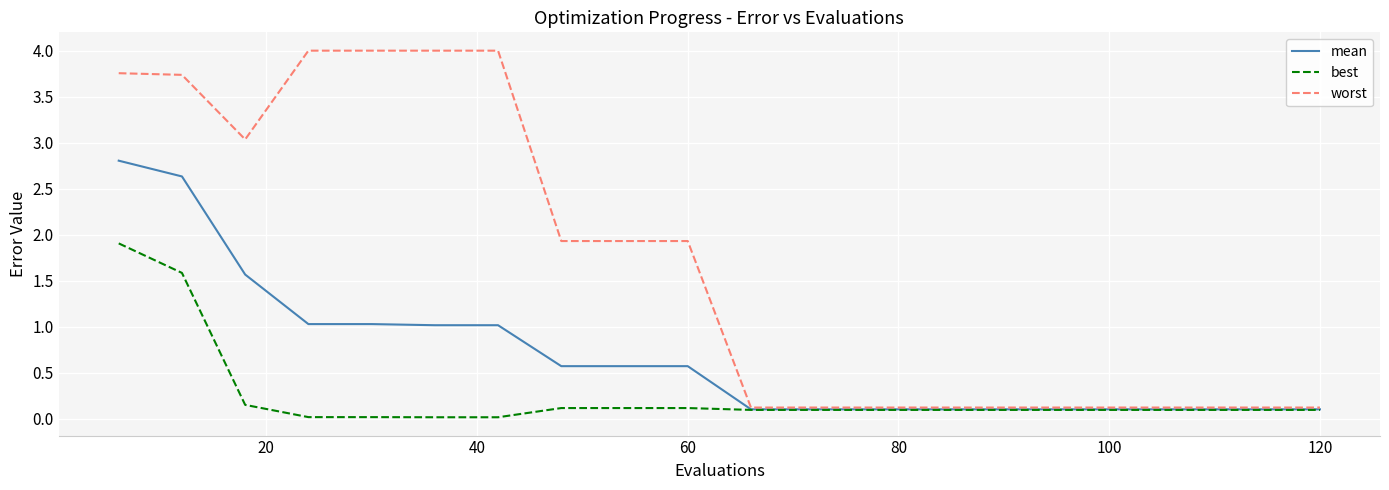

Which series has the largest total across all categories?

worst